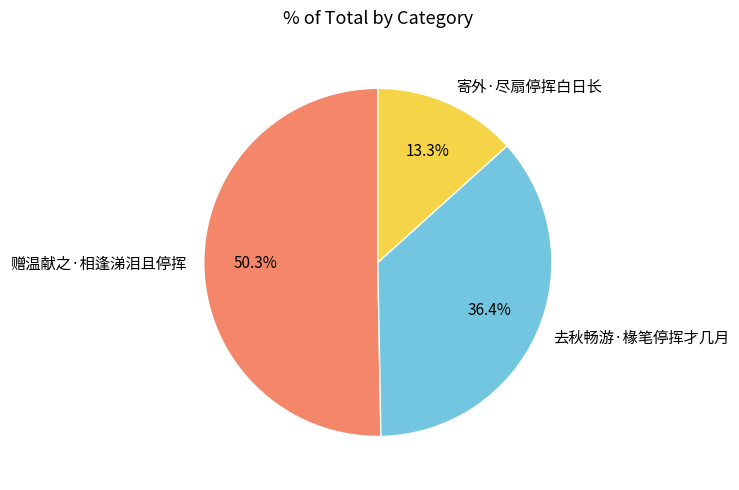

Which slice is the largest?

赠温献之·相逢涕泪且停挥